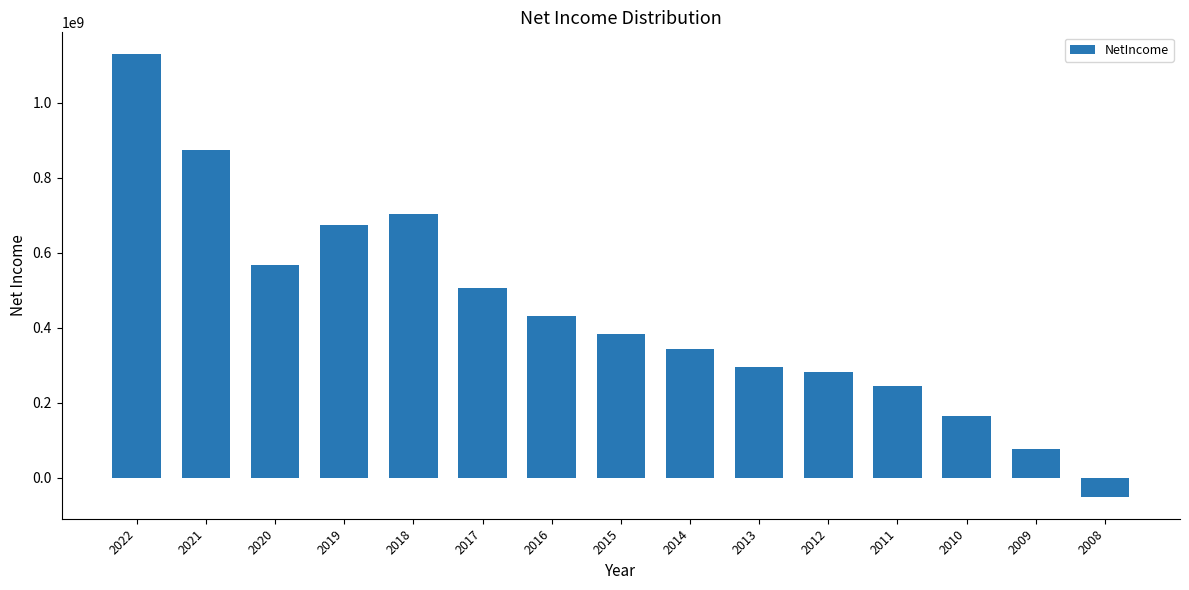

Reading right to left, extract all data points from this chart.

2008=-49683000	2009=76642000	2010=164564000	2011=245234000	2012=281650000	2013=295045000	2014=342483000	2015=384677000	2016=431677000	2017=505624000	2018=703701000	2019=674035000	2020=567797000	2021=872981000	2022=1128083000